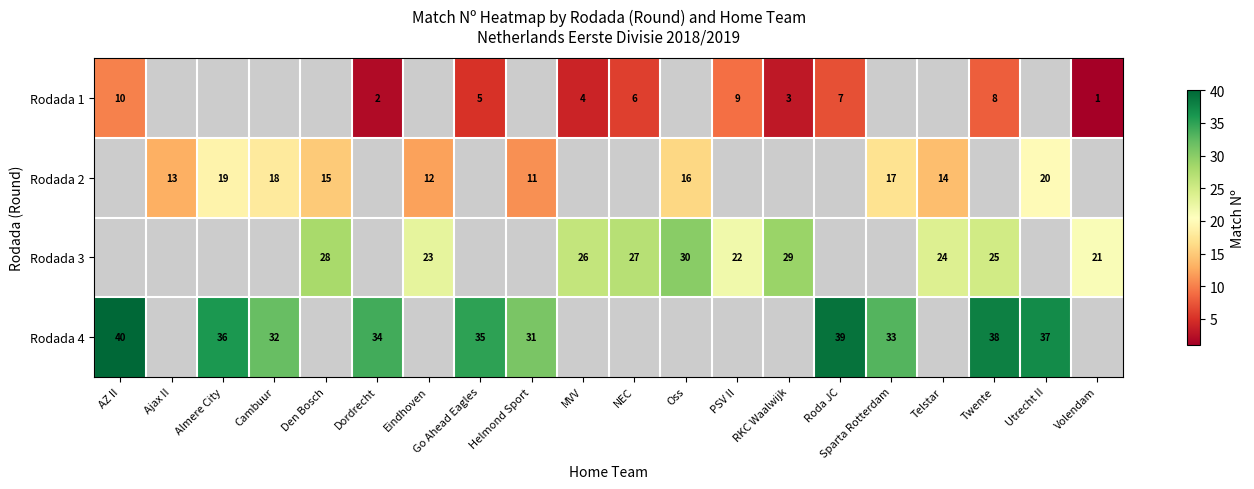

True or false: row_2 has a value of 23 at Eindhoven.

True